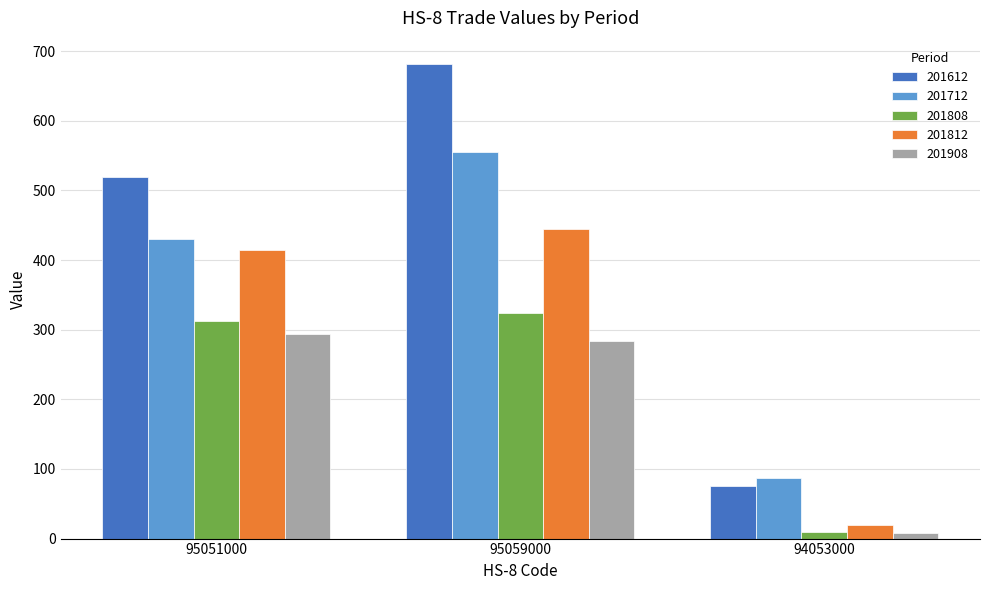

What is the spread (max minus min) of values at 95059000?

397.9